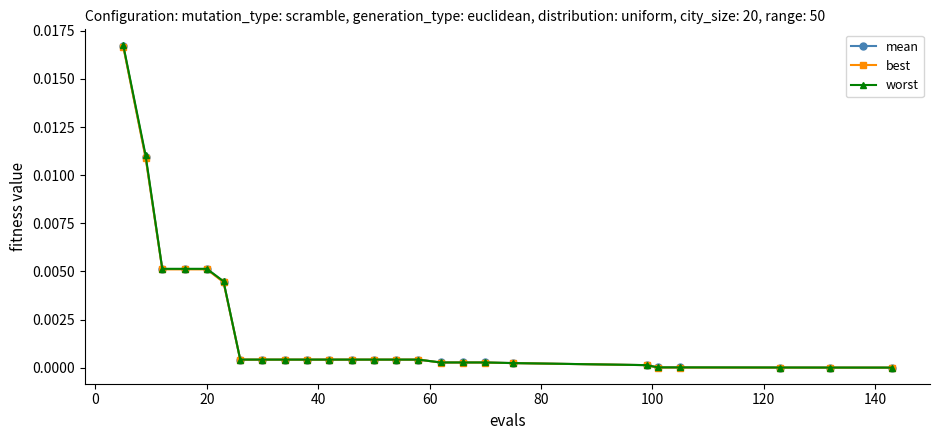

Which series has the largest range (max minus min)?

worst